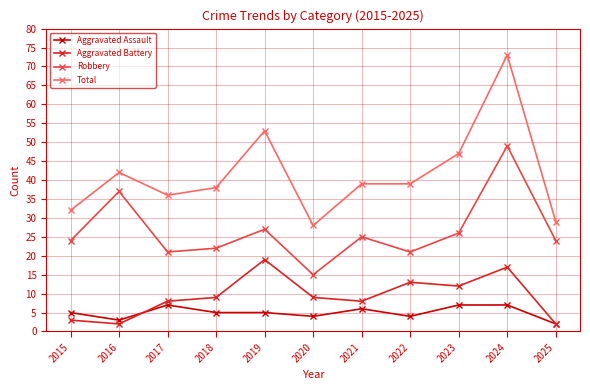

What is the spread (max minus min) of values at 2018?

33